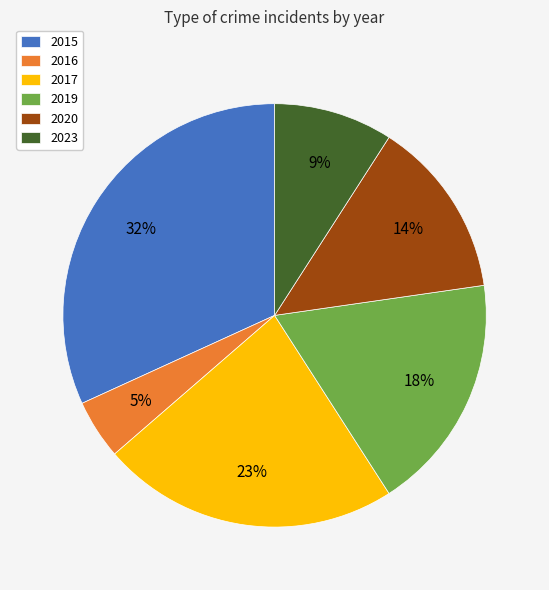

Between 2019 and 2015, which is larger?

2015